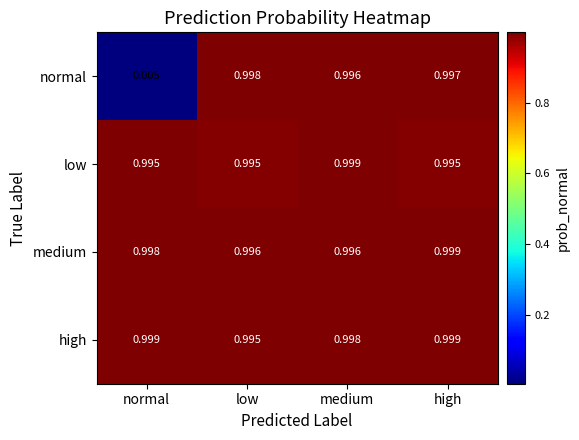

Rank the series at normal from highest to lowest value.

high, medium, low, normal